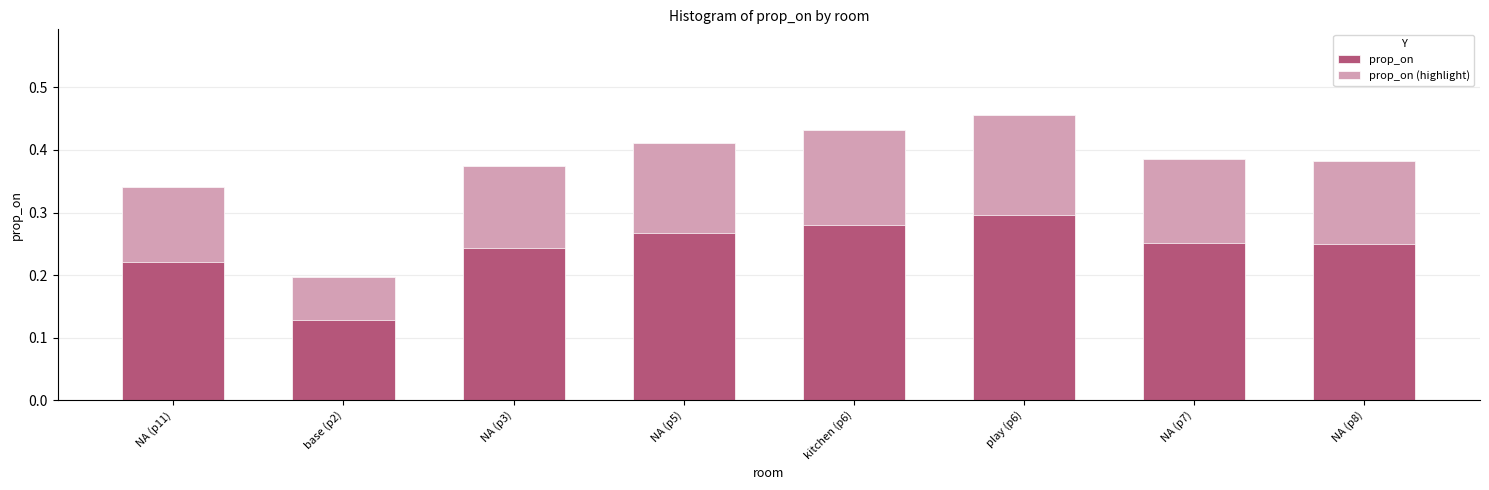

Which series has the largest total across all categories?

prop_on